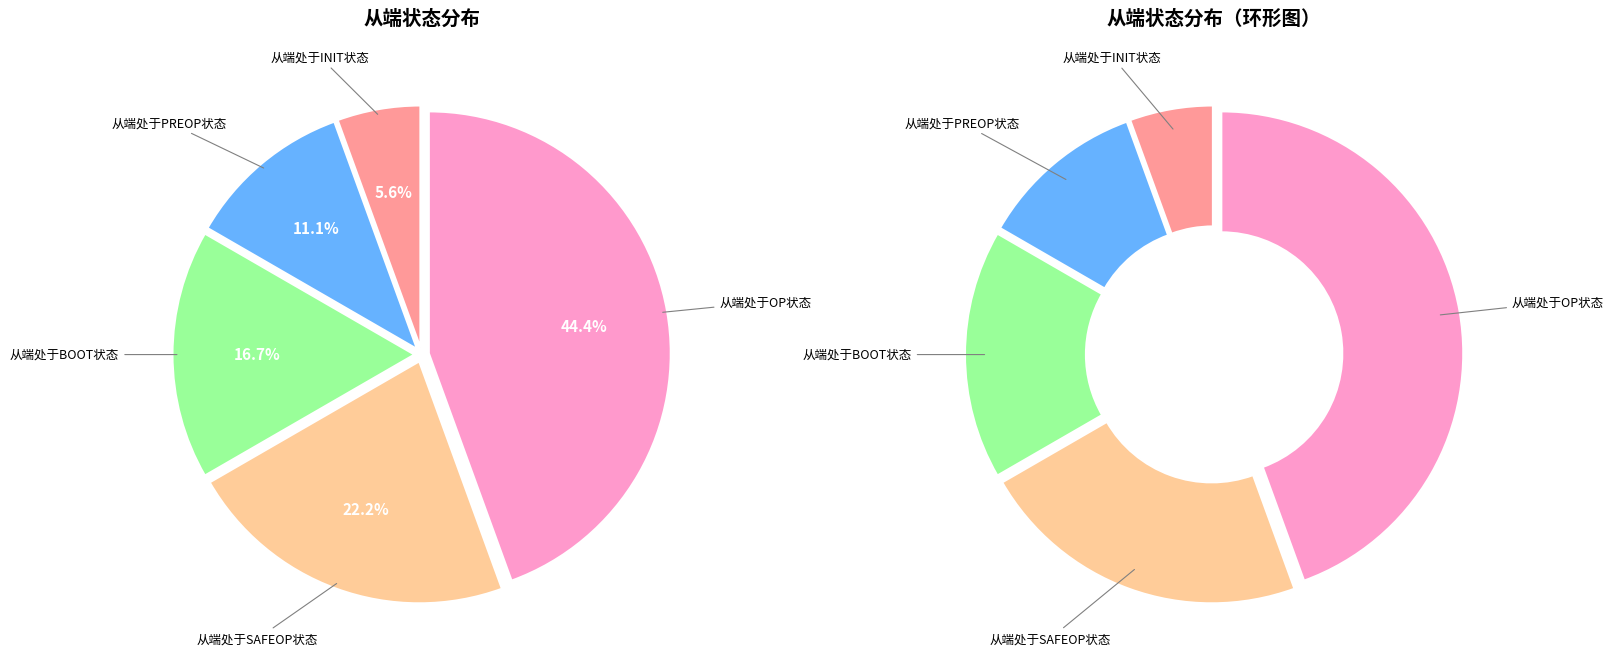

Rank the categories by value from highest to lowest.

从端处于OP状态, 从端处于SAFEOP状态, 从端处于BOOT状态, 从端处于PREOP状态, 从端处于INIT状态